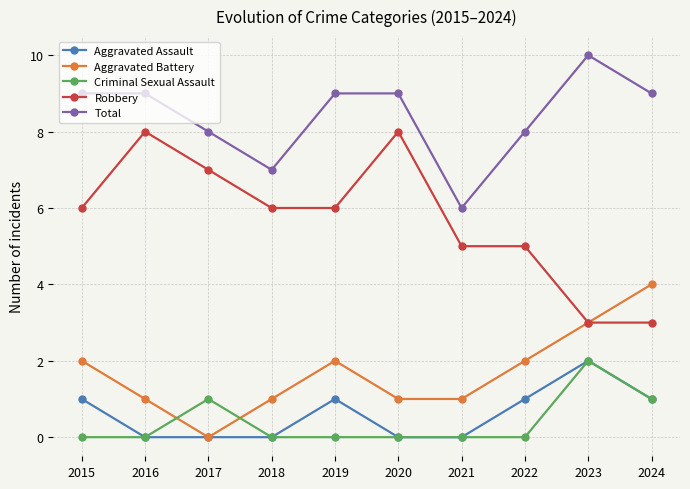

What is the total value across all series at 2015?

18